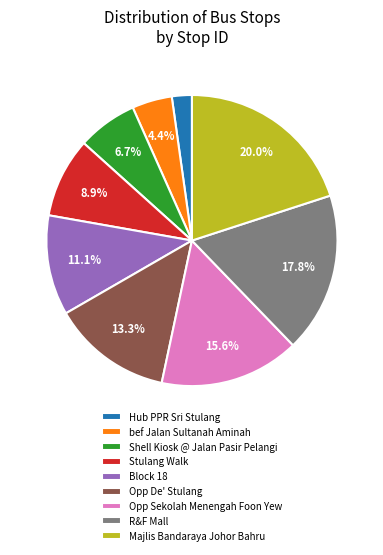

True or false: Majlis Bandaraya Johor Bahru accounts for 20% of the total.

True